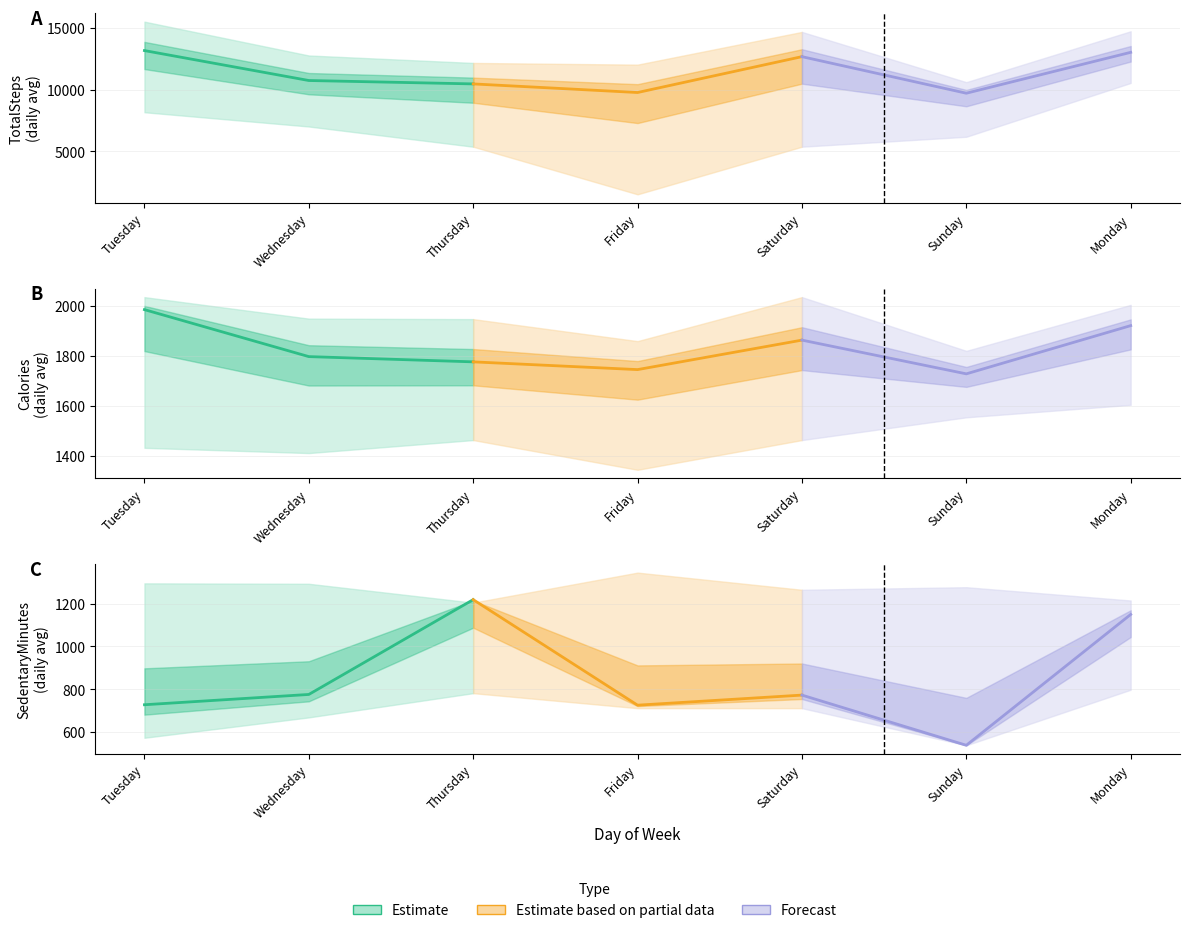

Between Tuesday and Saturday, which series saw the biggest shift?

TotalSteps